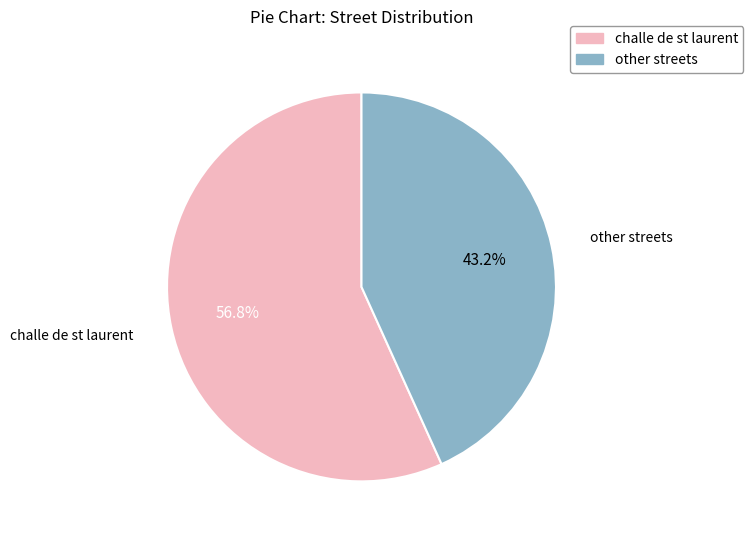

Is there a majority slice in this chart?

Yes